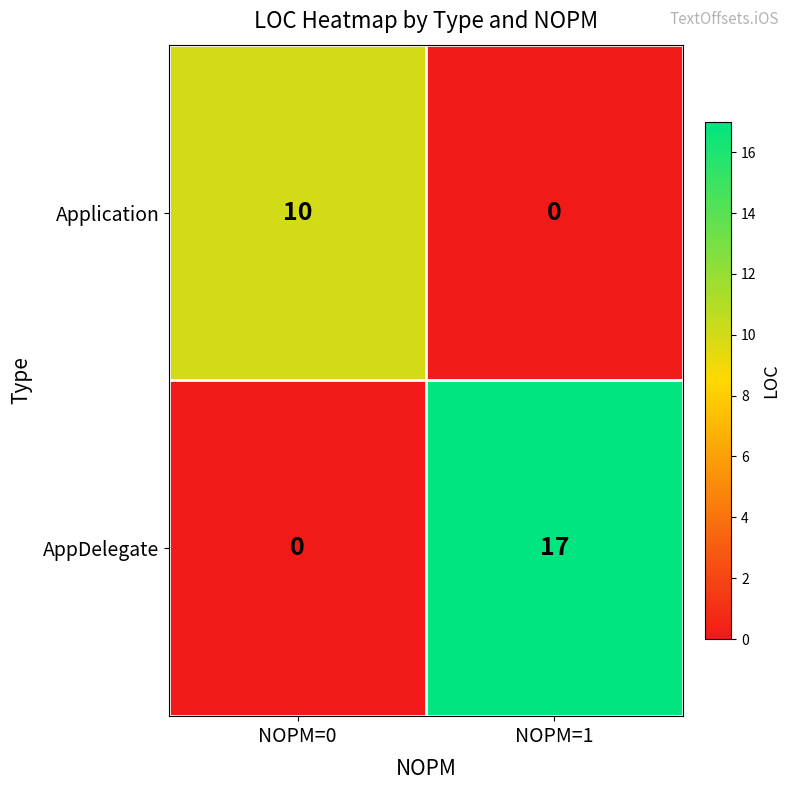

How many categories are shown in the chart?

2